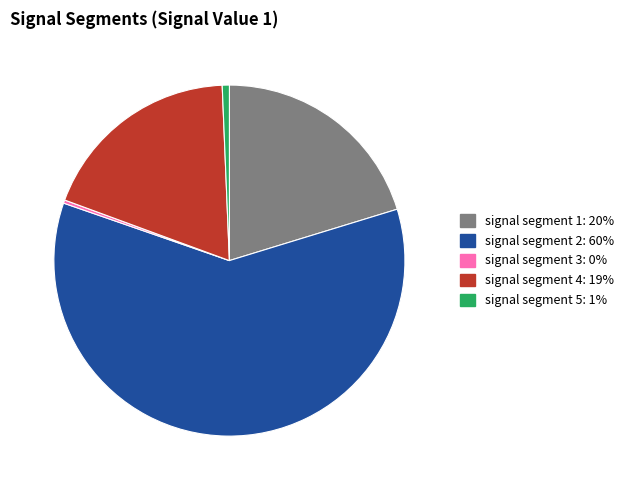

How many slices are in this pie chart?

5